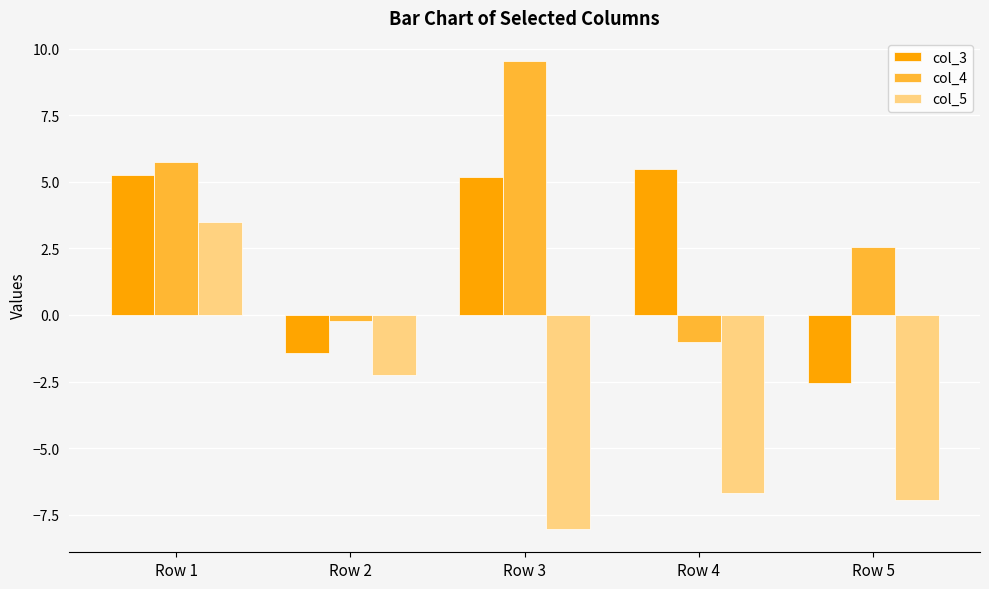

Which series has the largest total across all categories?

col_4